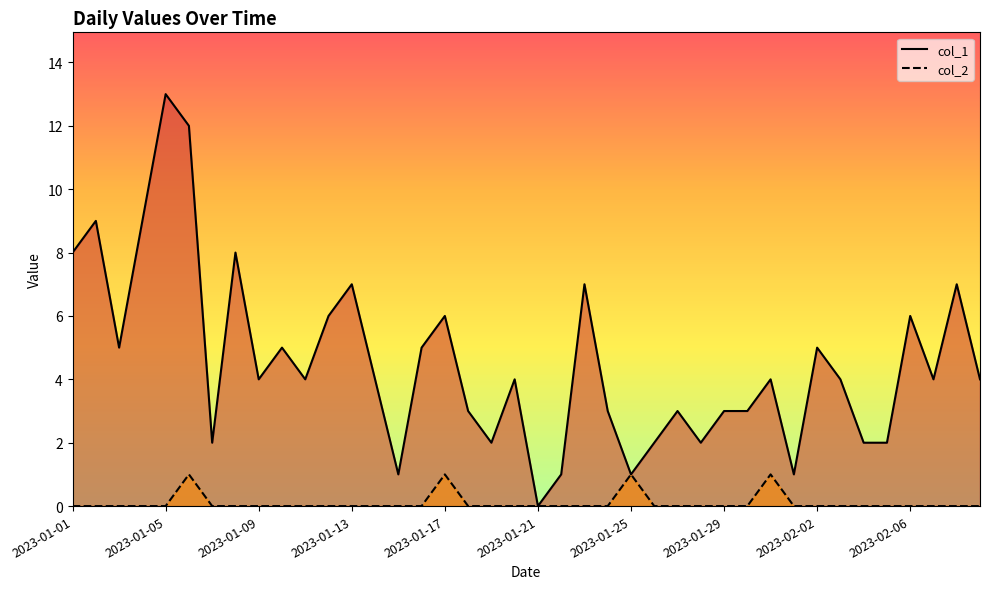

At which category is the sum across all series the highest?

2023-01-05